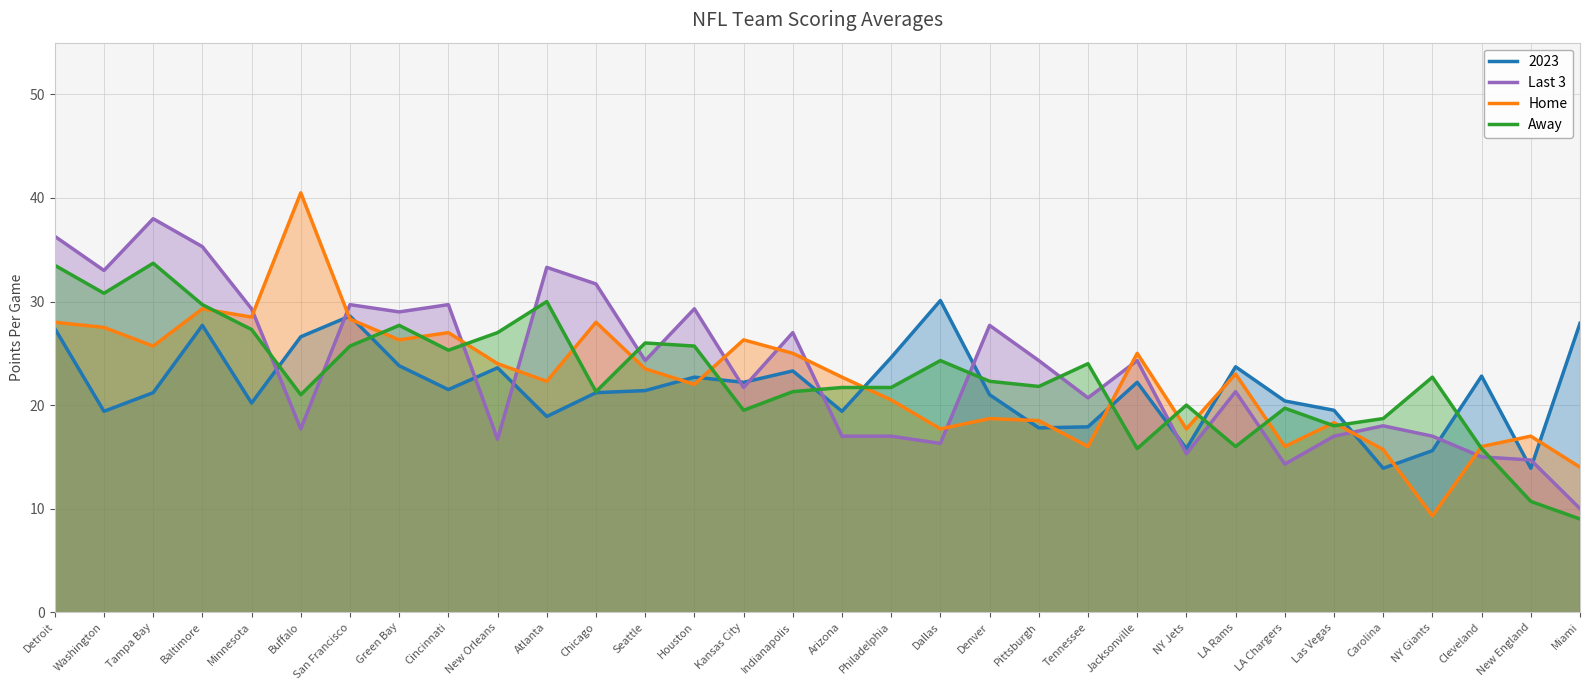

What is the sum of the Home values at Tampa Bay and Tennessee?

41.7